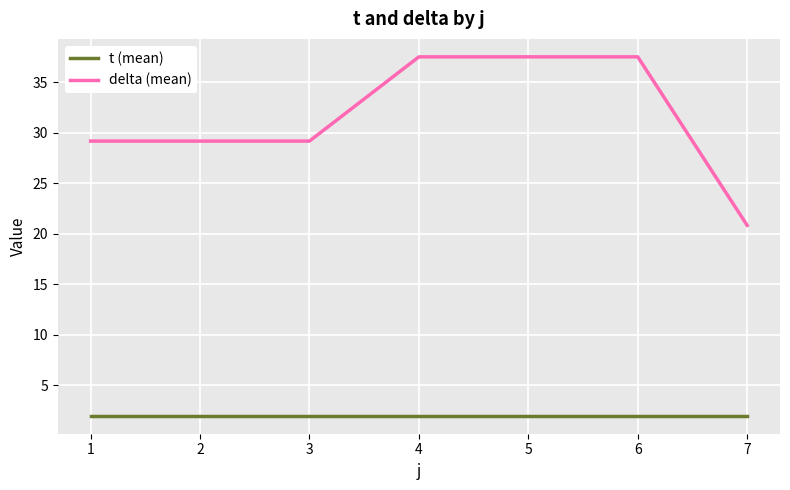

What is the minimum value for delta (mean)?

20.8